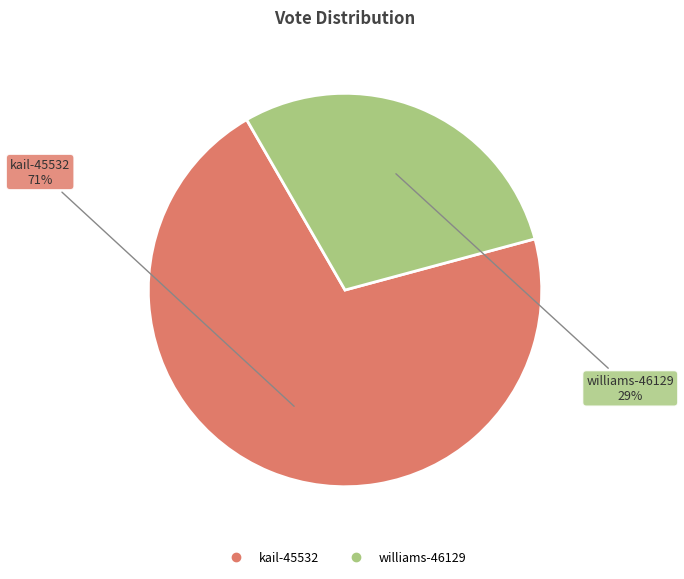

To the nearest percent, what portion does williams-46129 represent?

29%